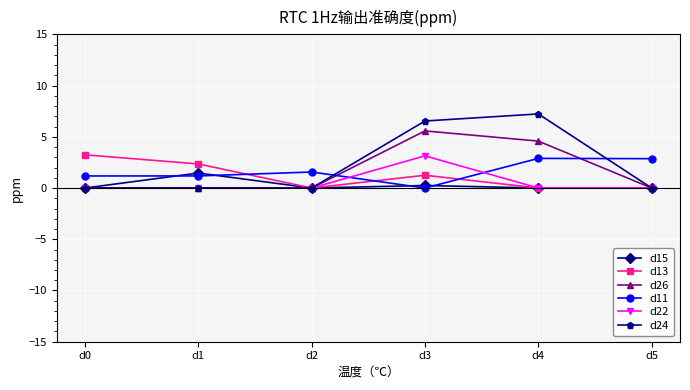

At which category does the chart reach its peak across all series?

d4